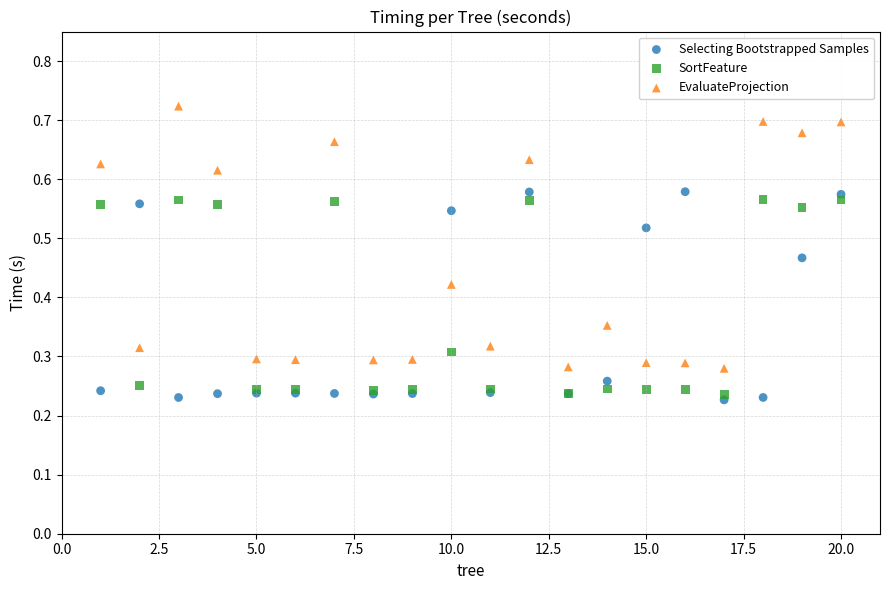

Which series reaches the maximum Y coordinate?

EvaluateProjection